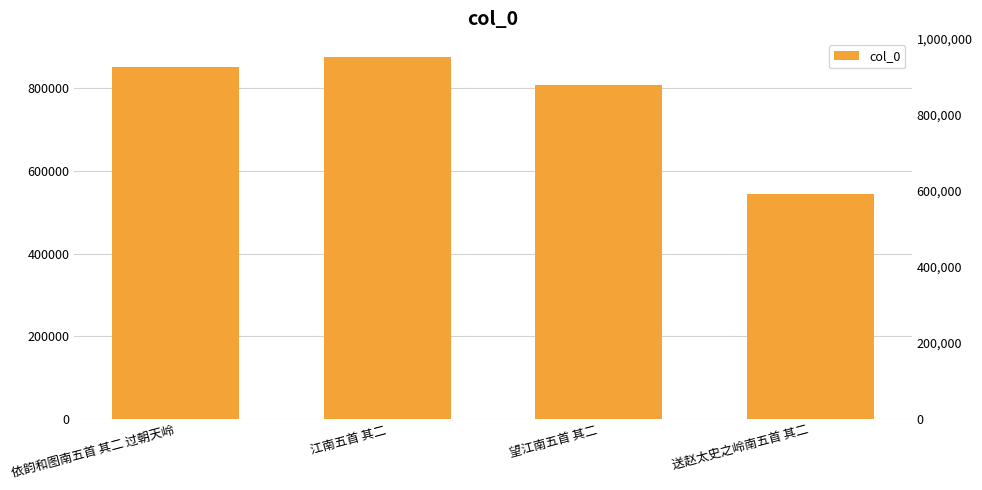

Are the bars horizontal?

No